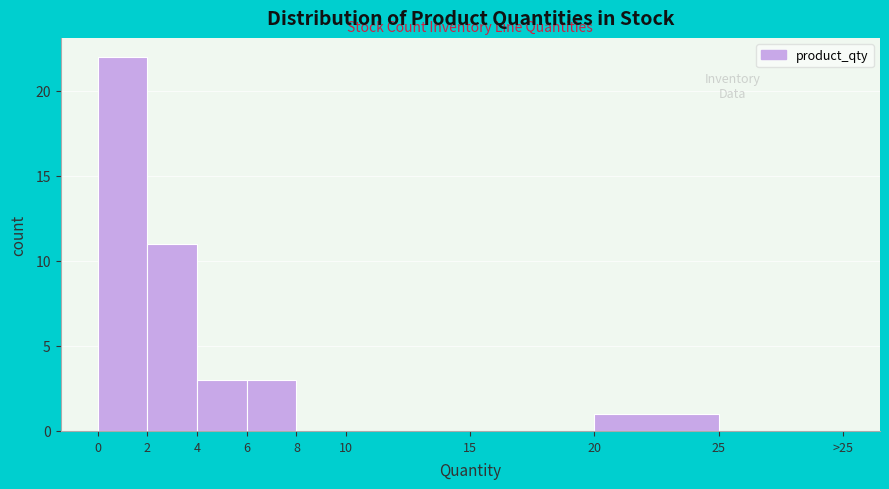

Reading left to right, extract all data points from this chart.

0=22	2=11	4=3	6=3	8=0	10=0	15=0	20=1	25=0